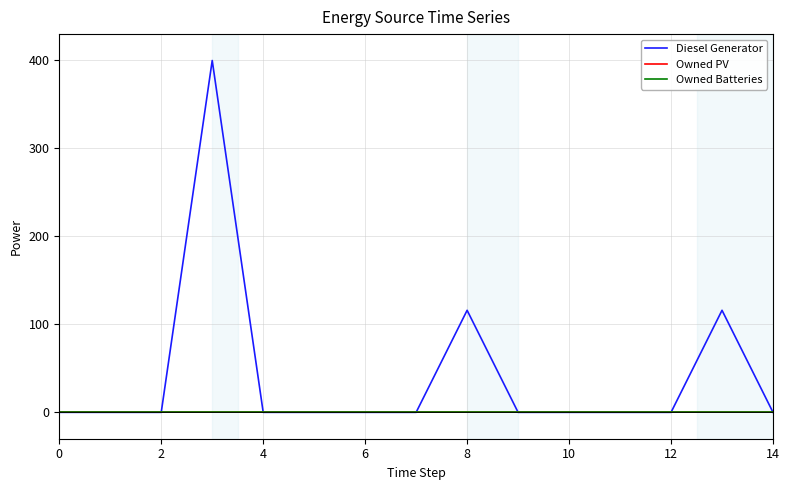

Reading left to right, extract all data points from this chart.

Diesel Generator: 0	0	0	400	0	0	0	0	116	0	0	0	0	116	0
Owned PV: 0	0	0	0	0	0	0	0	0	0	0	0	0	0	0
Owned Batteries: 0	0	0	0	0	0	0	0	0	0	0	0	0	0	0